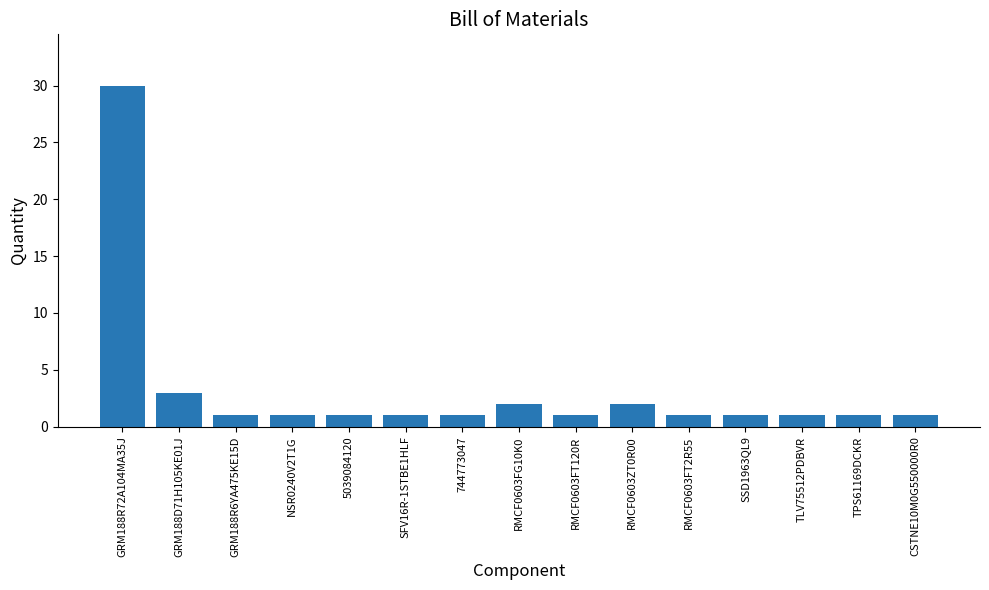

The chart shows a value of 1 at GRM188R6YA475KE15D. True or false?

True